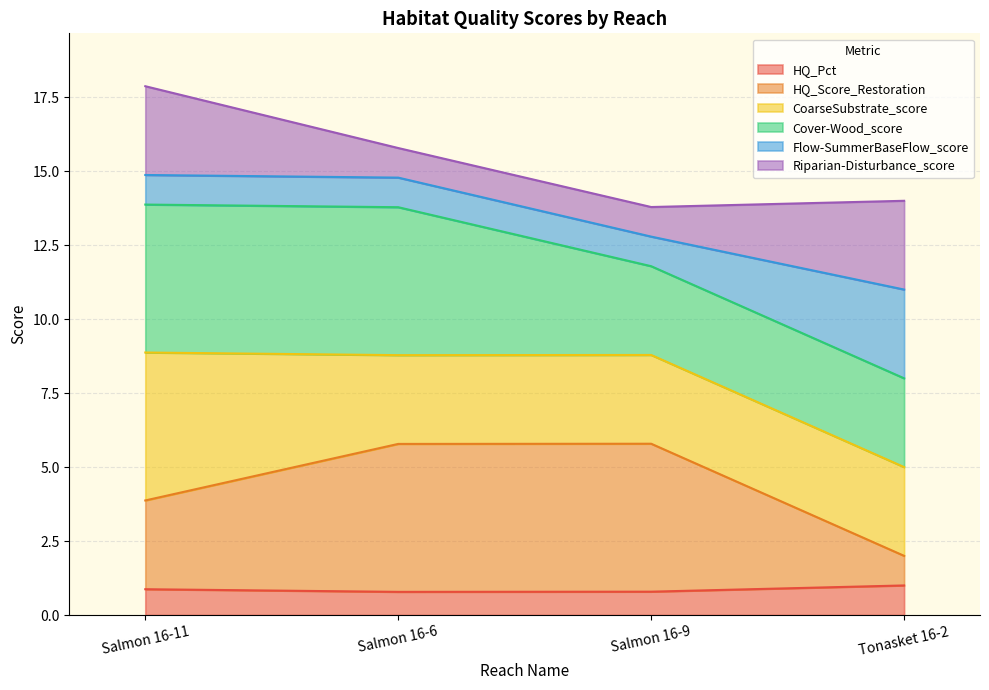

What is the highest value of the HQ_Pct series?

1.0